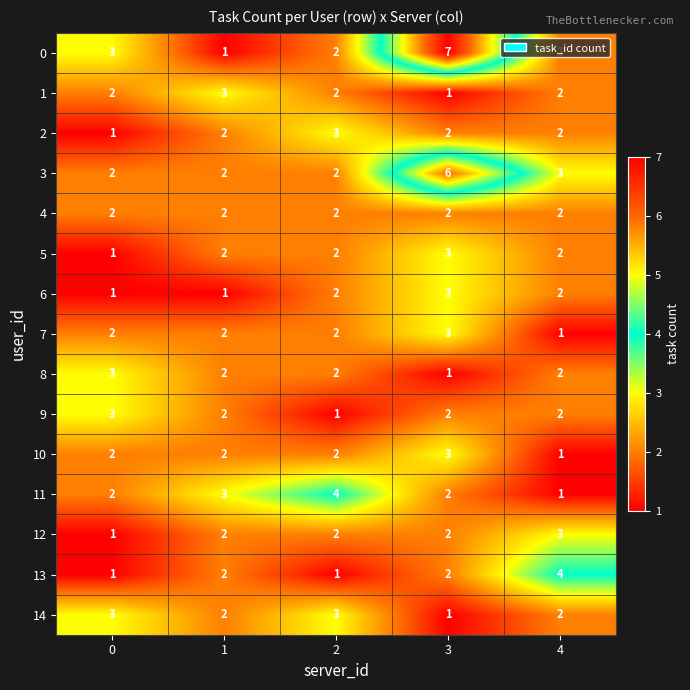

Count the 5 values in the range 2 to 3.

4